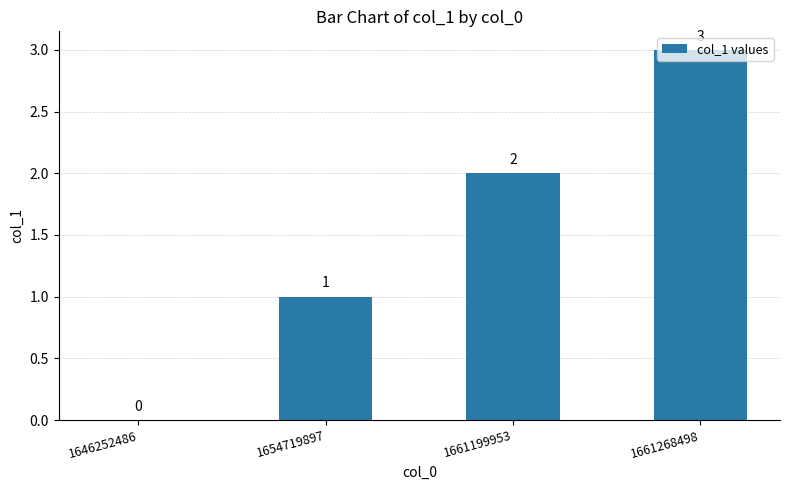

Is it true that the value at 1661199953 is 3?

False